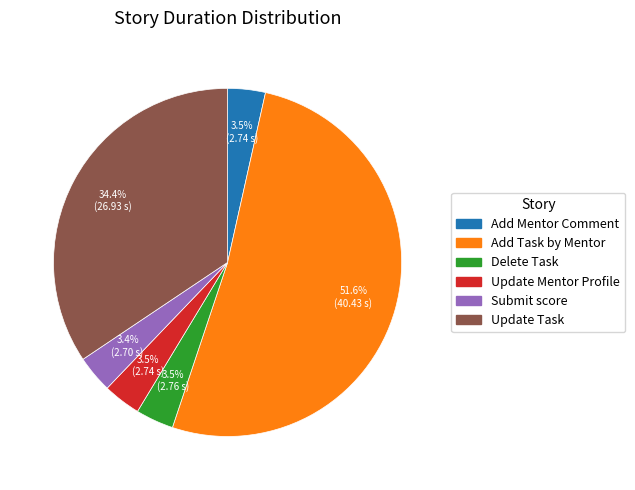

What is the largest slice in the pie chart?

Add Task by Mentor